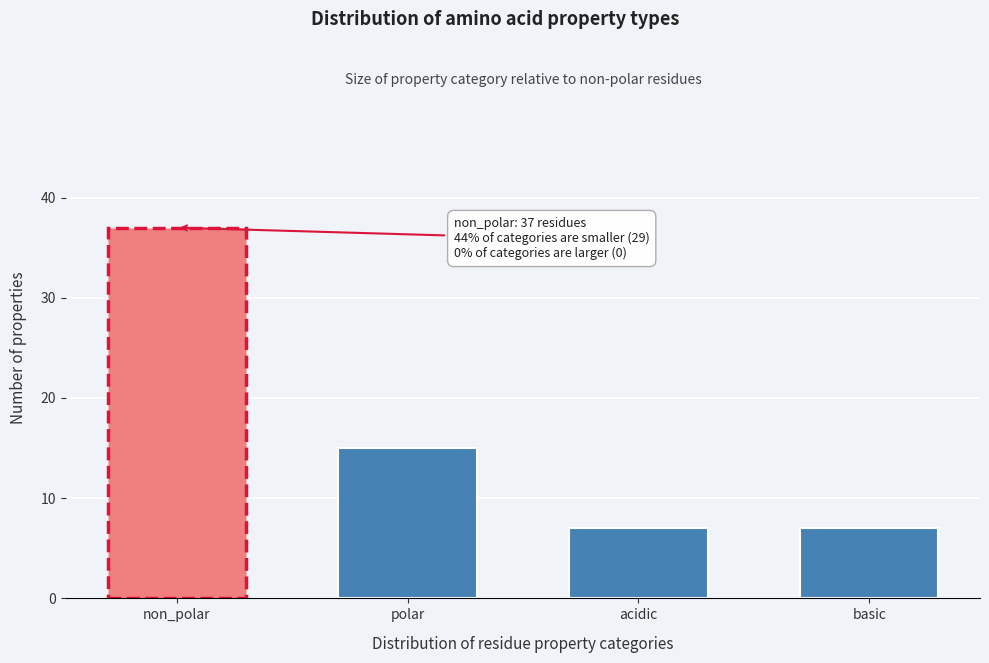

Reading right to left, extract all data points from this chart.

7	7	15	37